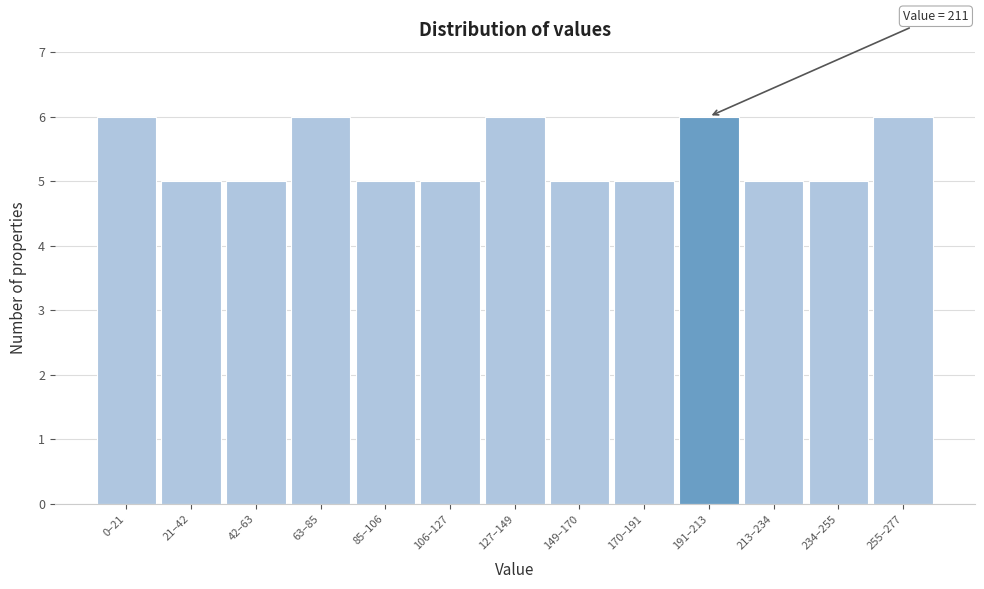

Reading right to left, list all the values displayed in this chart.

255–277=6	234–255=5	213–234=5	191–213=6	170–191=5	149–170=5	127–149=6	106–127=5	85–106=5	63–85=6	42–63=5	21–42=5	0–21=6